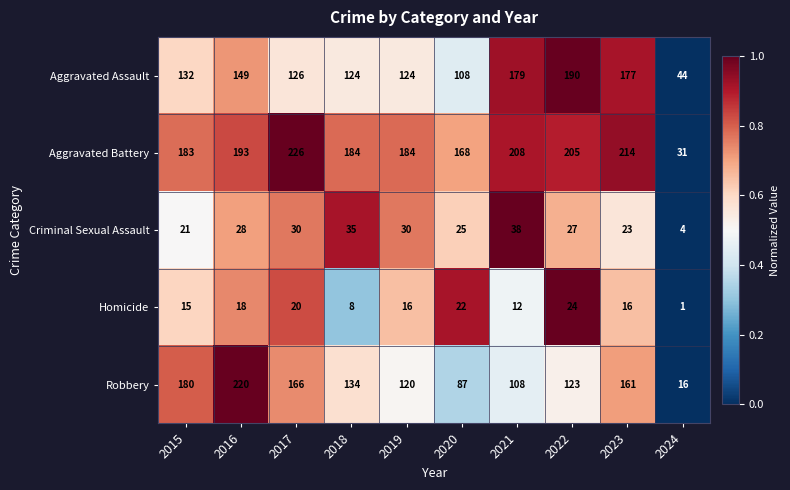

How many data points does each series have?

10